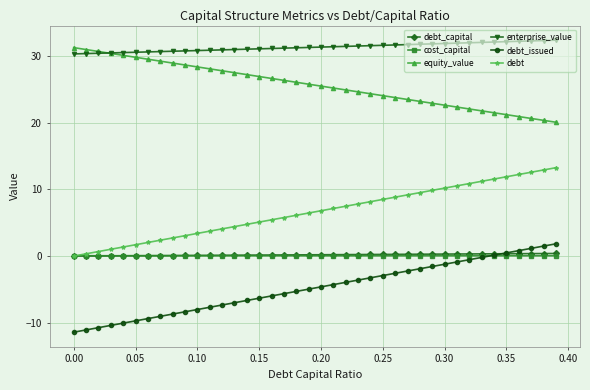

What is the value of the equity_value point at the 34th from the left?

21.8